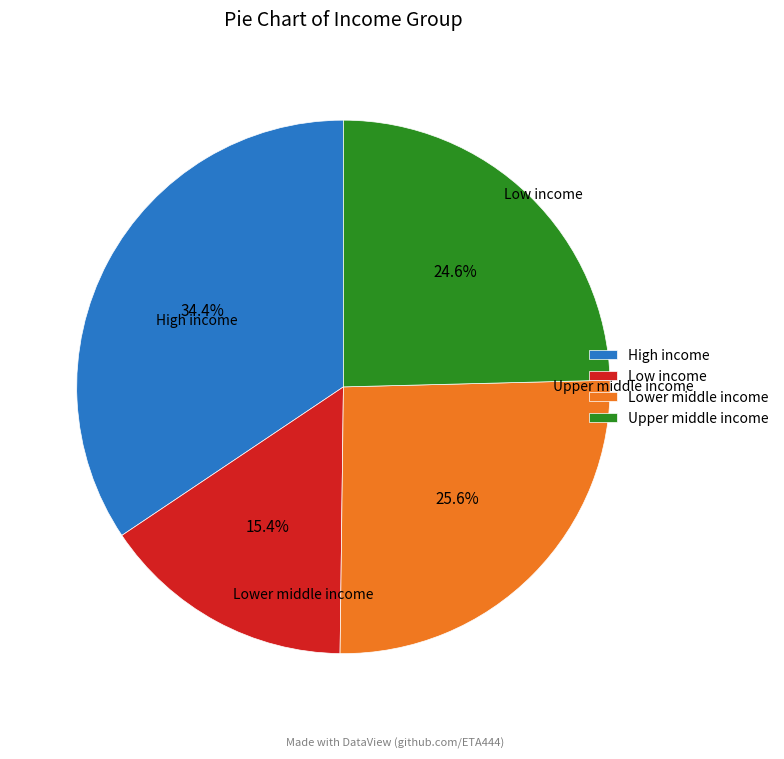

How many slices are in this pie chart?

4